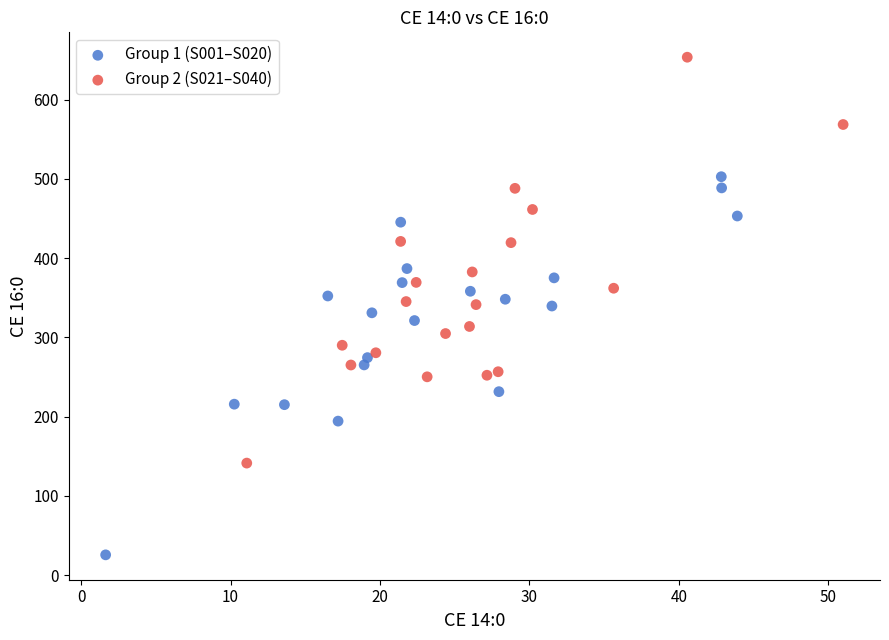

Which series has the largest Y range (max minus min)?

Group 2 (S021–S040)